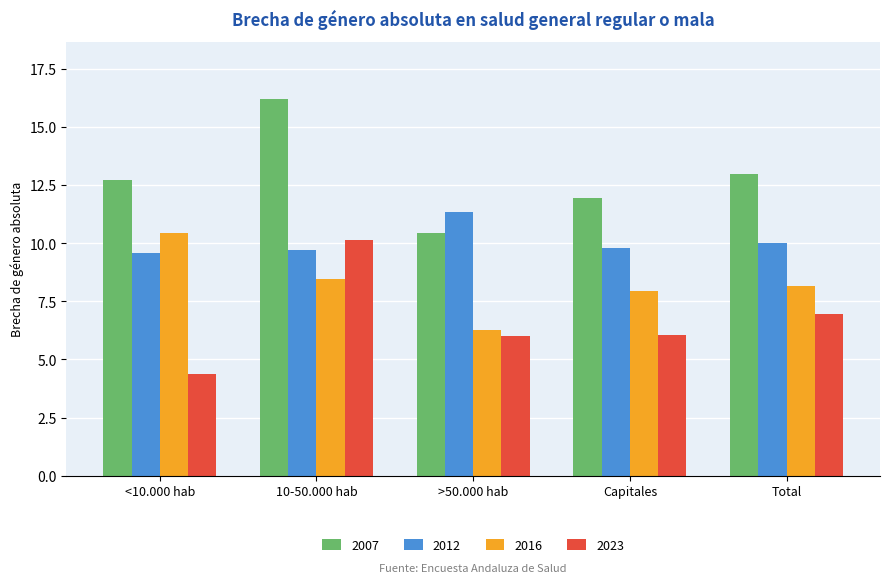

List the series in order of their peak value, highest first.

2007, 2012, 2016, 2023